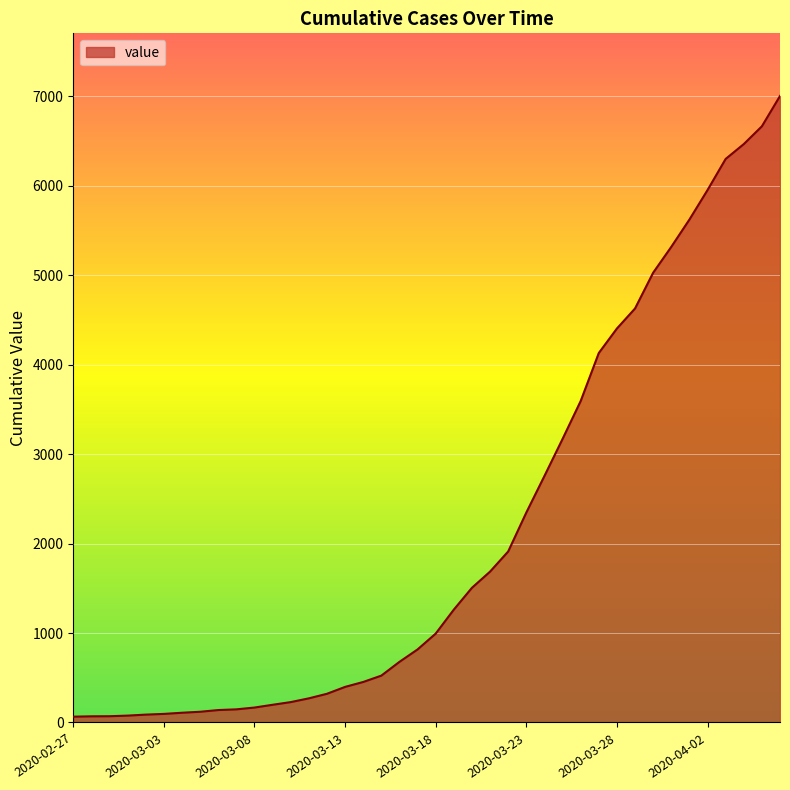

Reading left to right, what are all the values shown in this chart?

2020-02-27=65	2020-02-28=69	2020-02-29=70	2020-03-01=77	2020-03-02=88	2020-03-03=96	2020-03-04=109	2020-03-05=120	2020-03-06=139	2020-03-07=147	2020-03-08=167	2020-03-09=198	2020-03-10=228	2020-03-11=270	2020-03-12=321	2020-03-13=398	2020-03-14=453	2020-03-15=524	2020-03-16=678	2020-03-17=817	2020-03-18=994	2020-03-19=1262	2020-03-20=1506	2020-03-21=1687	2020-03-22=1912	2020-03-23=2347	2020-03-24=2756	2020-03-25=3170	2020-03-26=3594	2020-03-27=4131	2020-03-28=4405	2020-03-29=4629	2020-03-30=5029	2020-03-31=5318	2020-04-01=5623	2020-04-02=5953	2020-04-03=6301	2020-04-04=6467	2020-04-05=6666	2020-04-06=7005